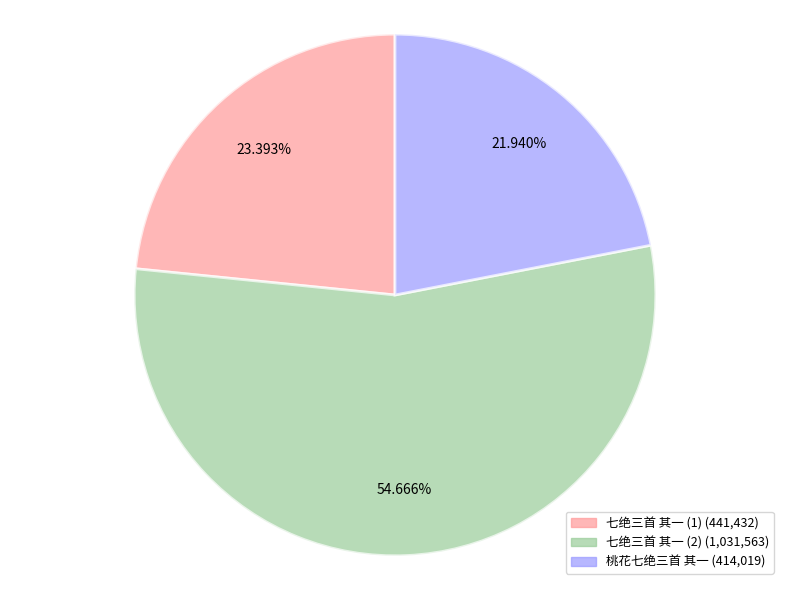

Is there a majority slice in this chart?

Yes